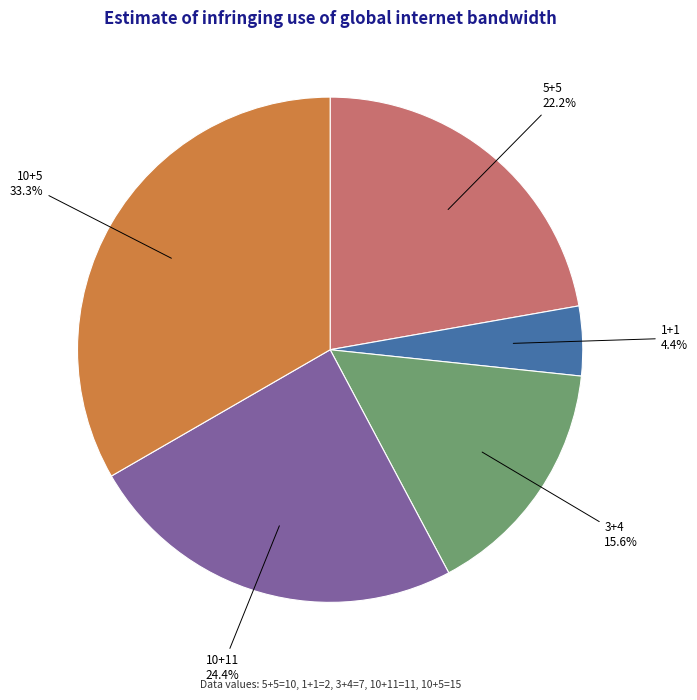

To the nearest percent, what is the difference between the 10+5 and 5+5 slice percentages?

11%